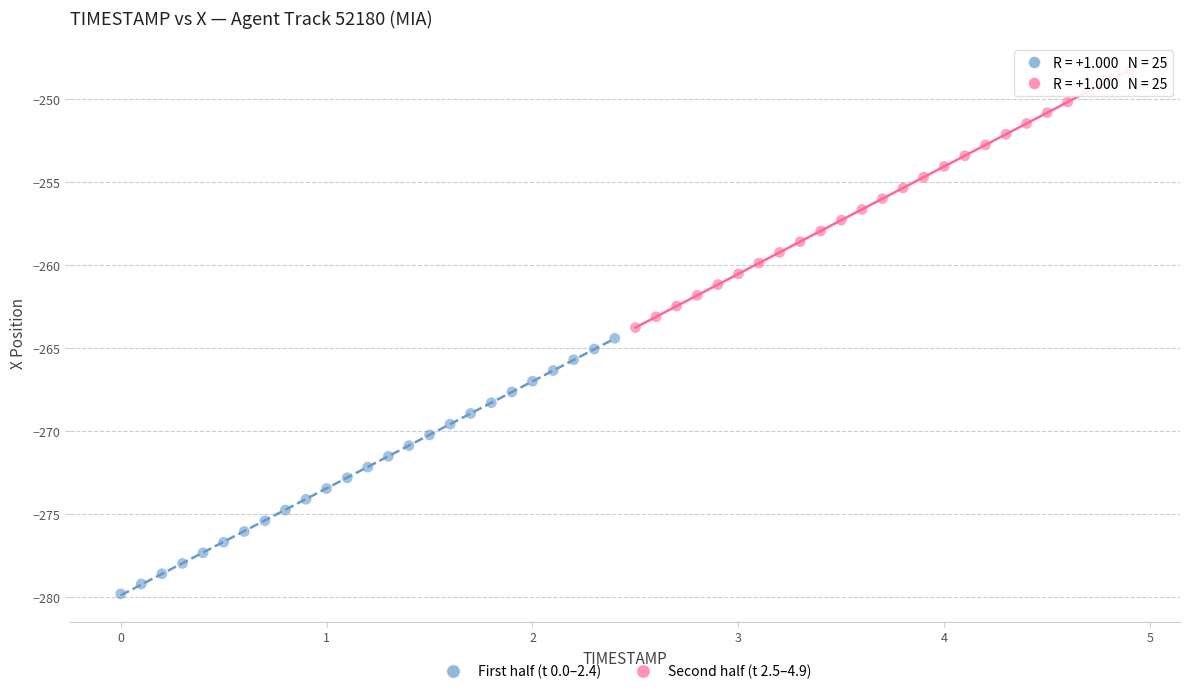

Which series reaches the minimum Y coordinate?

First half (t 0.0–2.4)